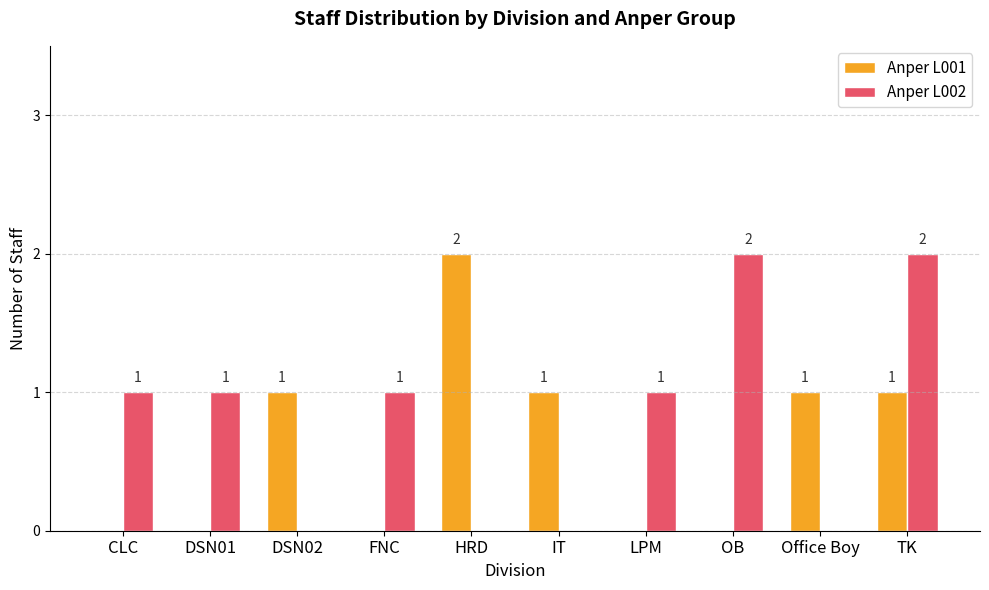

At which category is the sum across all series the highest?

TK